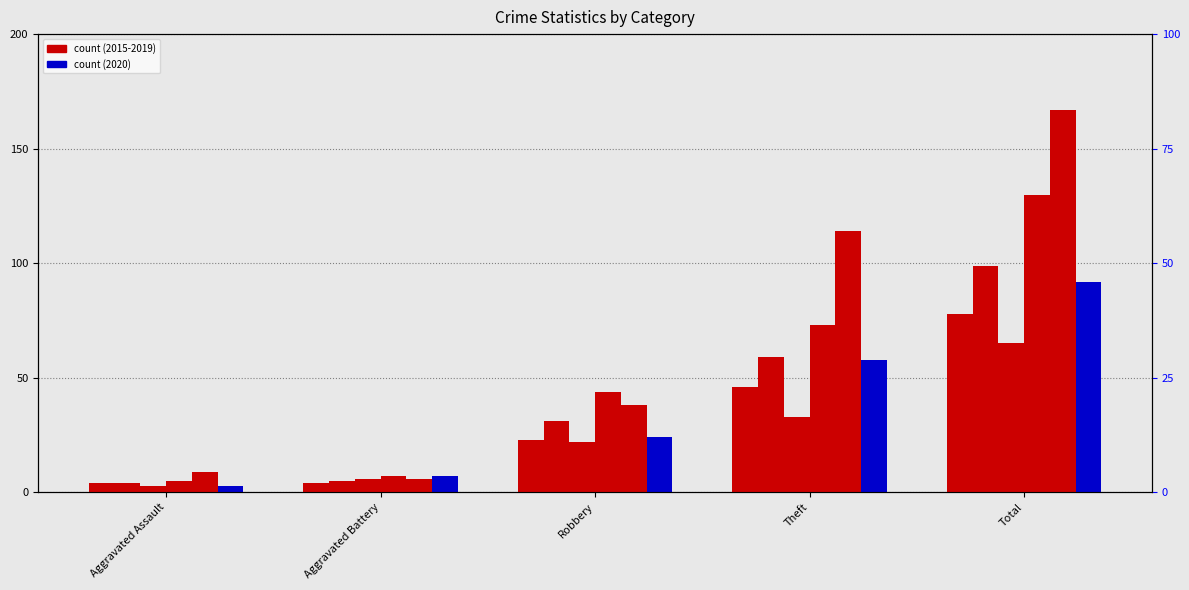

What is the smallest value displayed?

3